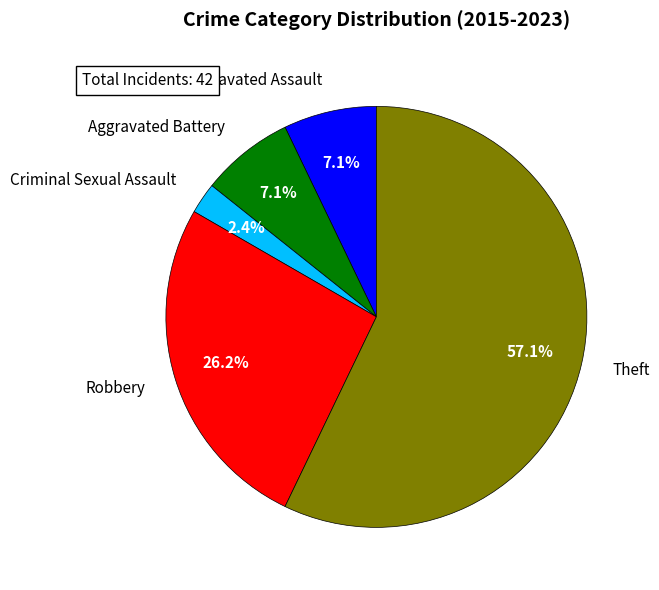

To the nearest percent, what is the combined percentage of Criminal Sexual Assault and Theft?

60%